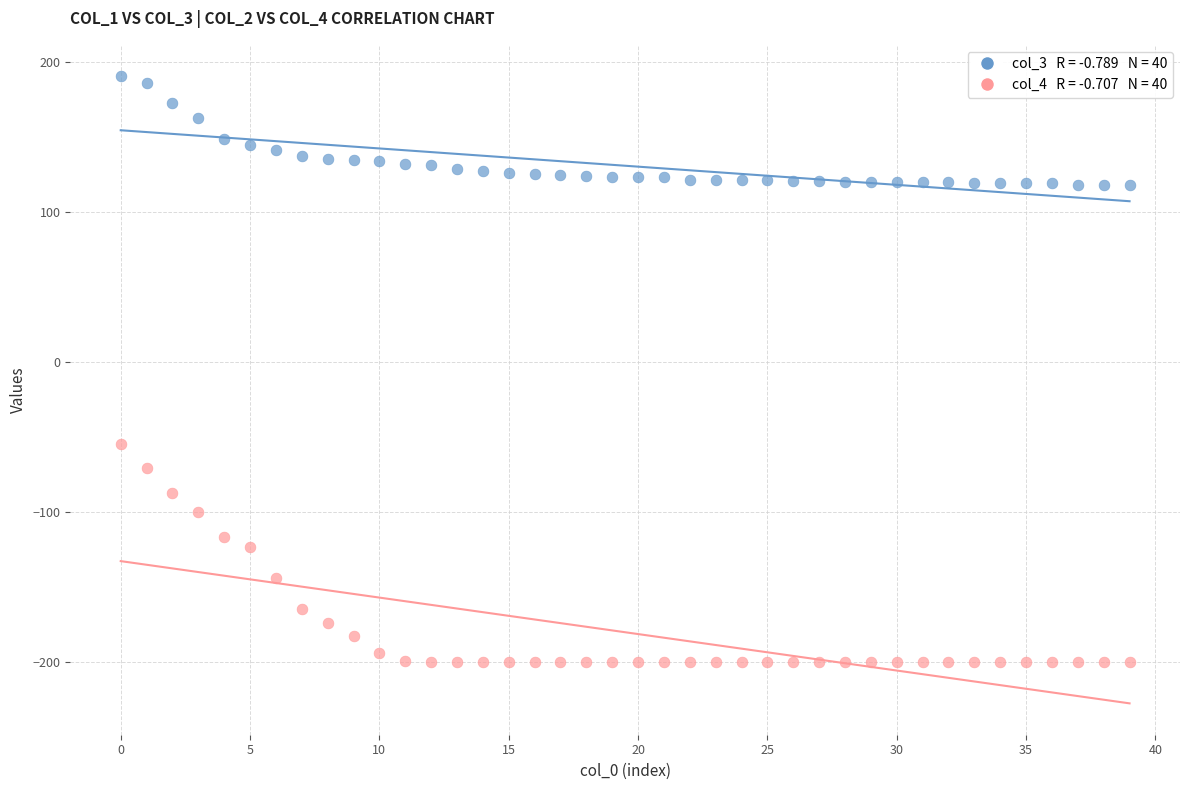

Across all series, what Y value is closest to -4?

-54.6